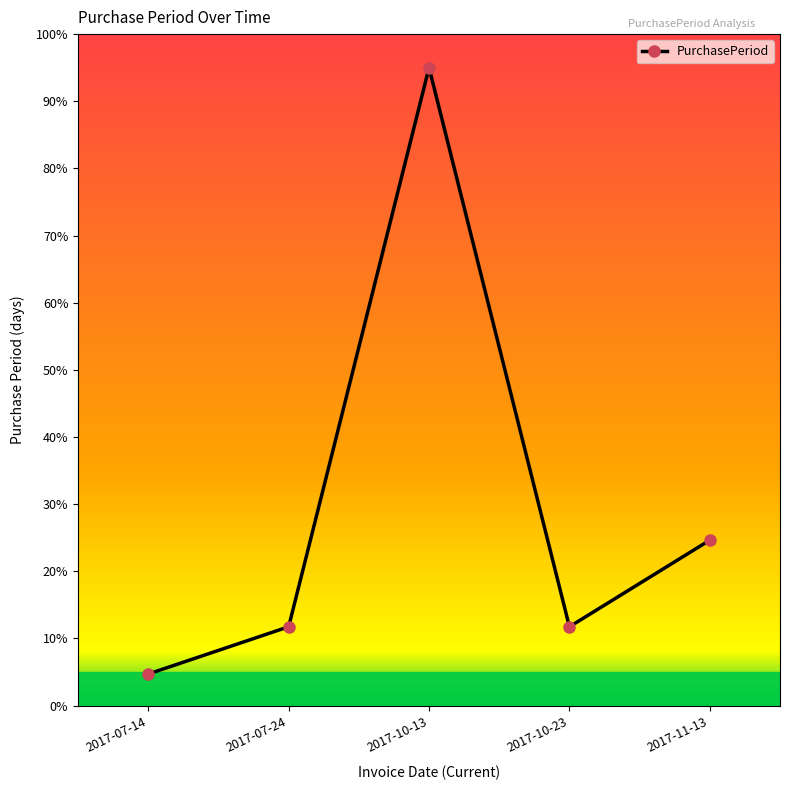

What is the smallest value displayed?

4.7